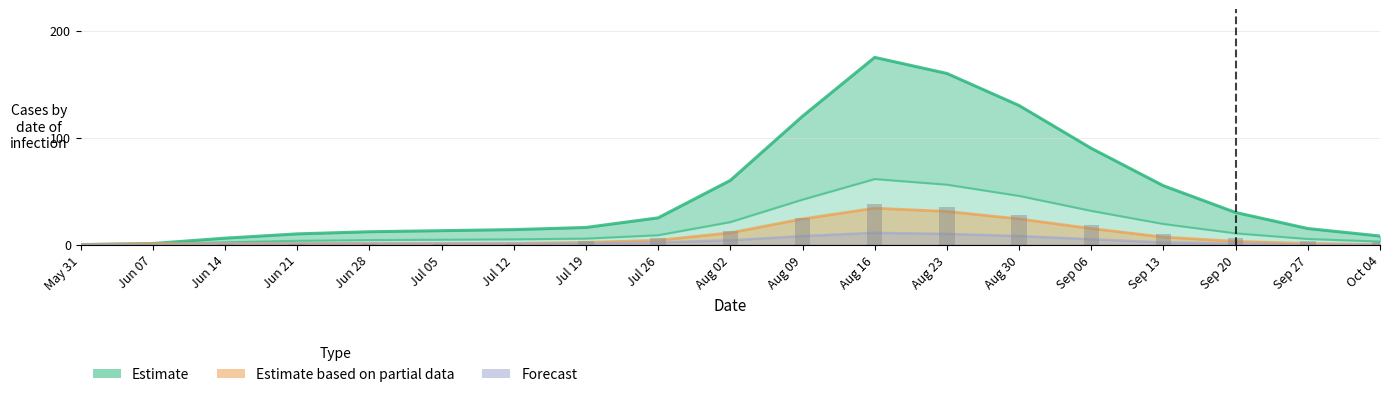

What is the label of the 16th bar from the right?

Jun 21